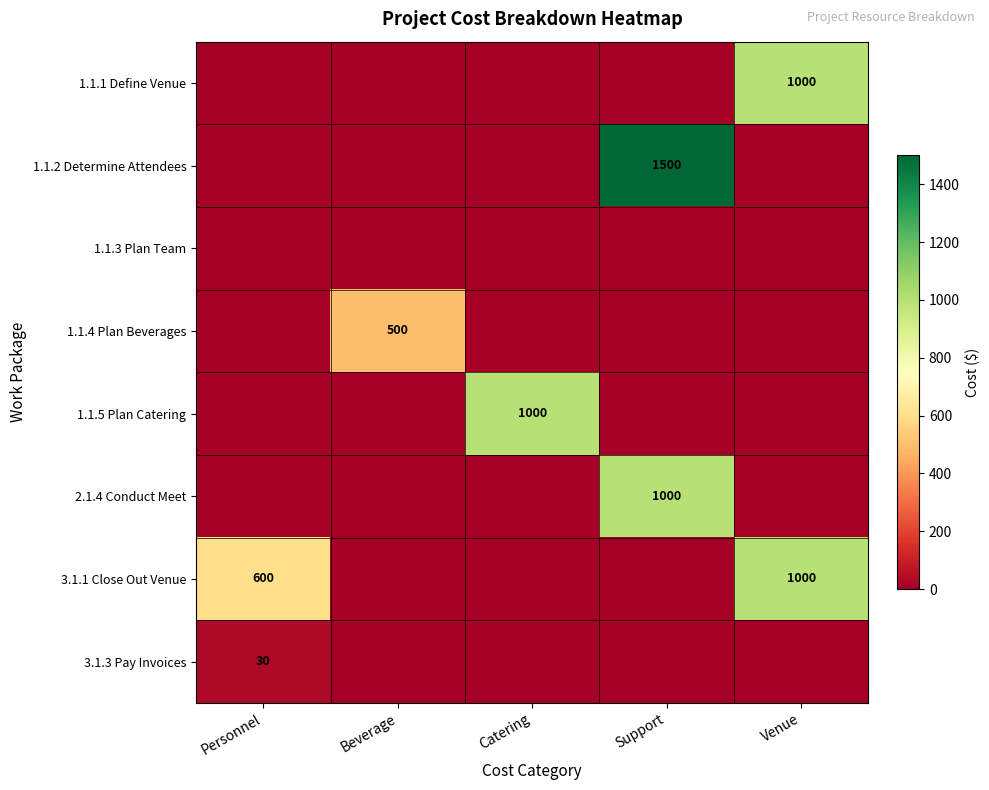

What is the average value of the 1.1.4 Plan Beverages series?

100